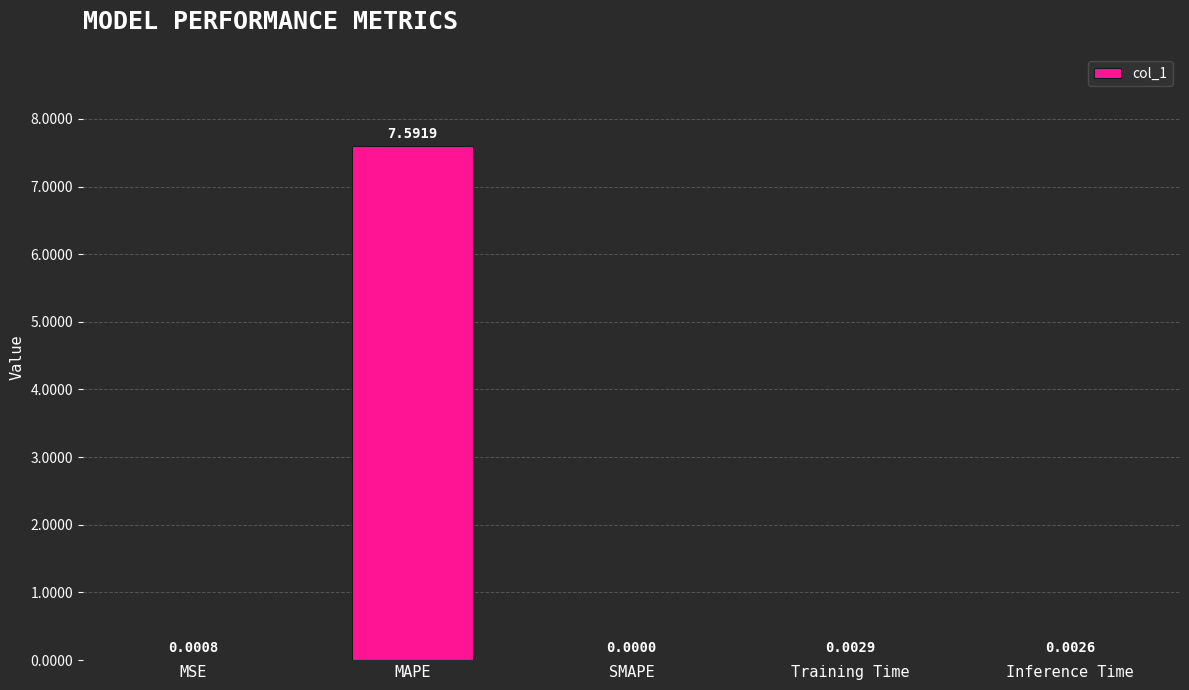

Between MAPE and Training Time, which is larger?

MAPE